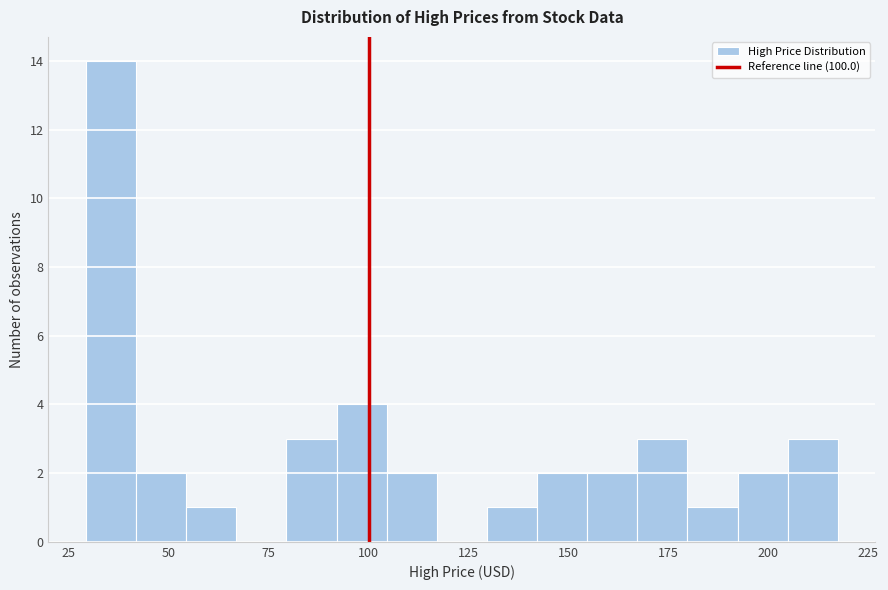

Read against the x-axis, roughly where is the centre of the tallest bar?

35